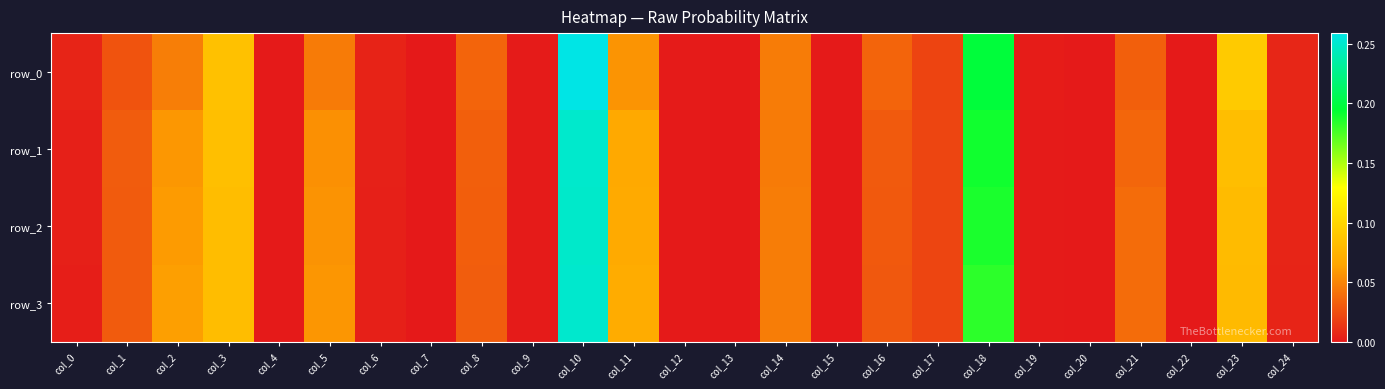

Reading left to right, list all the values displayed in this chart.

row_0: col_0=0.0	col_1=0.0	col_2=0.0	col_3=0.1	col_4=0.0	col_5=0.0	col_6=0.0	col_7=0.0	col_8=0.0	col_9=0.0	col_10=0.3	col_11=0.1	col_12=0.0	col_13=0.0	col_14=0.0	col_15=0.0	col_16=0.0	col_17=0.0	col_18=0.2	col_19=0.0	col_20=0.0	col_21=0.0	col_22=0.0	col_23=0.1	col_24=0.0
row_1: col_0=0.0	col_1=0.0	col_2=0.1	col_3=0.1	col_4=0.0	col_5=0.1	col_6=0.0	col_7=0.0	col_8=0.0	col_9=0.0	col_10=0.2	col_11=0.1	col_12=0.0	col_13=0.0	col_14=0.0	col_15=0.0	col_16=0.0	col_17=0.0	col_18=0.2	col_19=0.0	col_20=0.0	col_21=0.0	col_22=0.0	col_23=0.1	col_24=0.0
row_2: col_0=0.0	col_1=0.0	col_2=0.1	col_3=0.1	col_4=0.0	col_5=0.1	col_6=0.0	col_7=0.0	col_8=0.0	col_9=0.0	col_10=0.2	col_11=0.1	col_12=0.0	col_13=0.0	col_14=0.0	col_15=0.0	col_16=0.0	col_17=0.0	col_18=0.2	col_19=0.0	col_20=0.0	col_21=0.0	col_22=0.0	col_23=0.1	col_24=0.0
row_3: col_0=0.0	col_1=0.0	col_2=0.1	col_3=0.1	col_4=0.0	col_5=0.1	col_6=0.0	col_7=0.0	col_8=0.0	col_9=0.0	col_10=0.3	col_11=0.1	col_12=0.0	col_13=0.0	col_14=0.0	col_15=0.0	col_16=0.0	col_17=0.0	col_18=0.2	col_19=0.0	col_20=0.0	col_21=0.0	col_22=0.0	col_23=0.1	col_24=0.0